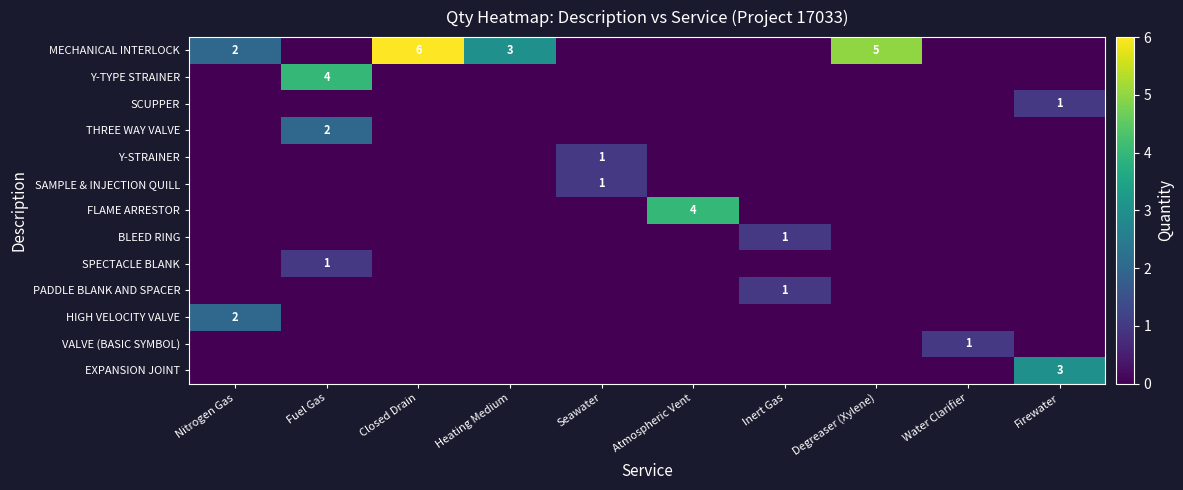

Rank the series by their maximum value, from lowest to highest.

SCUPPER, Y-STRAINER, SAMPLE & INJECTION QUILL, BLEED RING, SPECTACLE BLANK, PADDLE BLANK AND SPACER, VALVE (BASIC SYMBOL), THREE WAY VALVE, HIGH VELOCITY VALVE, EXPANSION JOINT, Y-TYPE STRAINER, FLAME ARRESTOR, MECHANICAL INTERLOCK